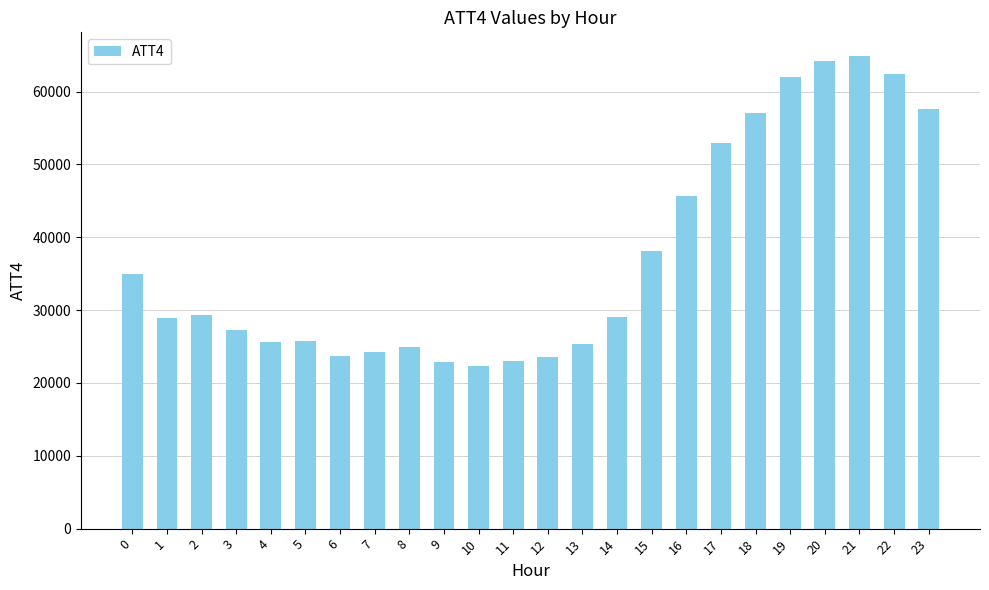

What is the change in value from 11 to 23?

+34600